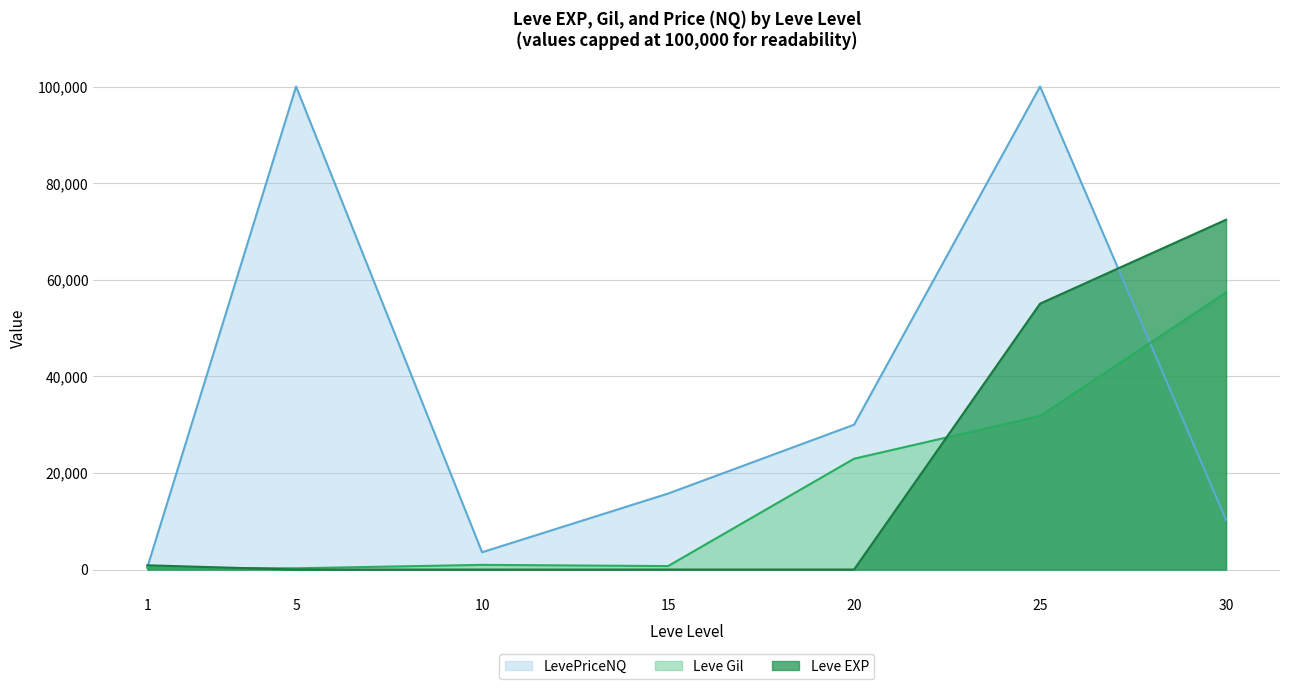

Is it true that Leve EXP equals 16256 at 25?

False